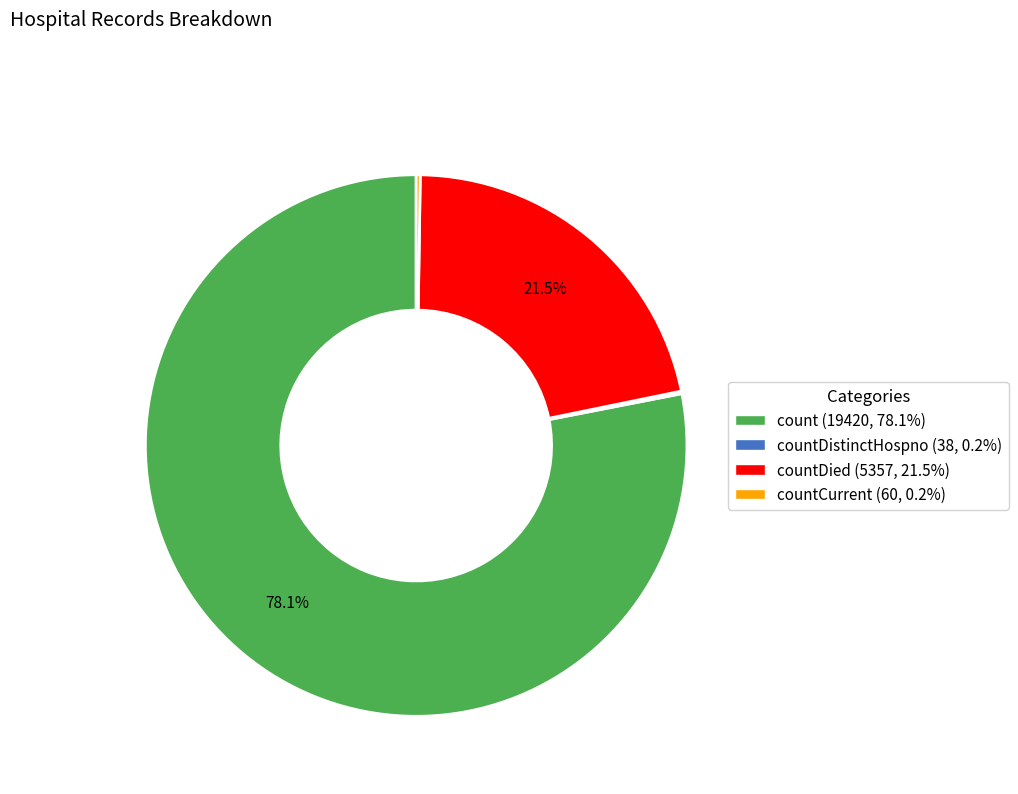

Is there a majority slice in this chart?

Yes